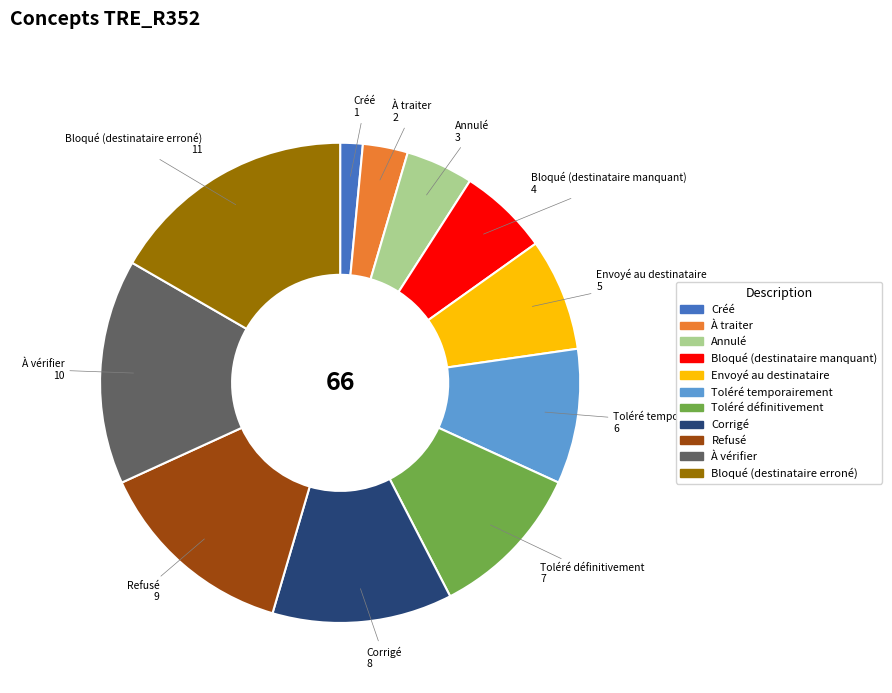

Between Annulé and Envoyé au destinataire, which is larger?

Envoyé au destinataire